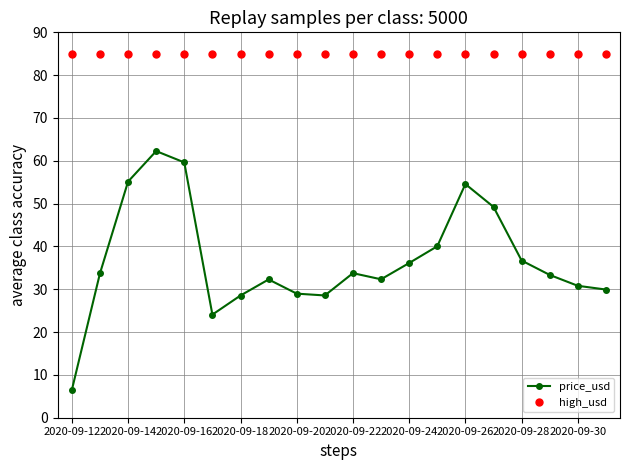

Which series has the largest total across all categories?

high_usd